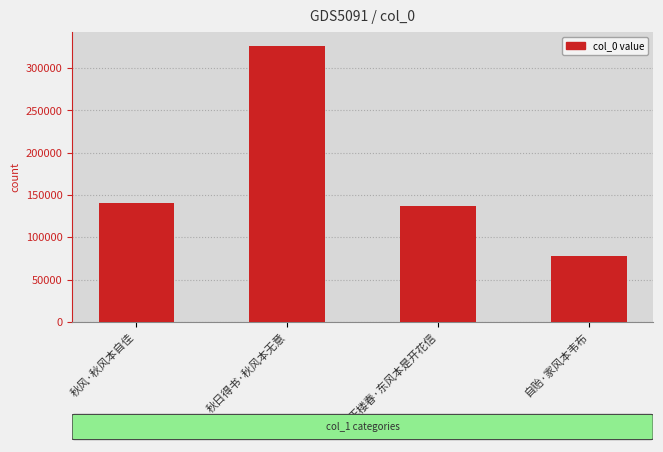

What is the change in value from 秋风·秋风本自佳 to 玉楼春·东风本是开花信?

-2844